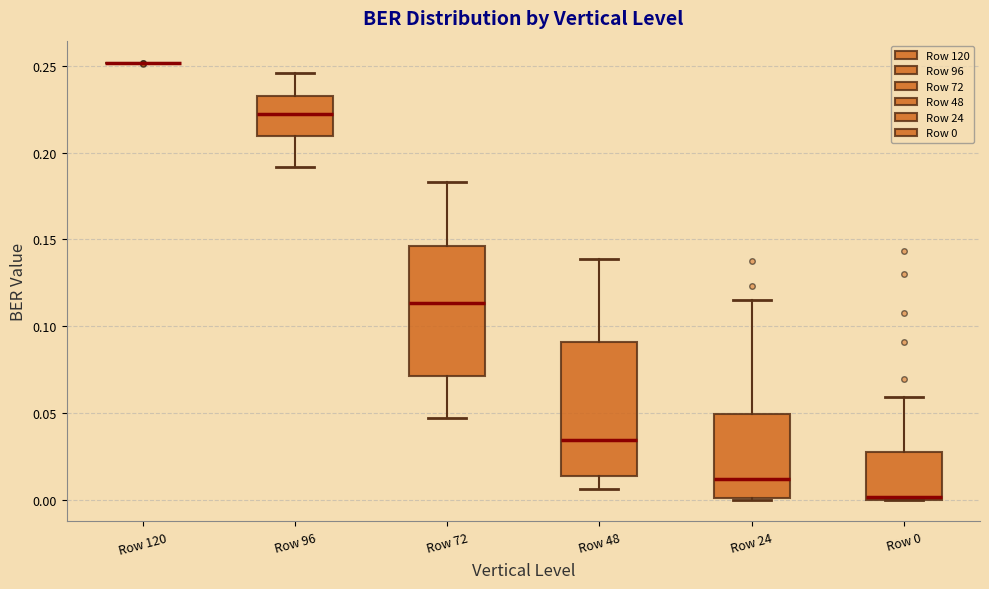

Where does the lower whisker of the box for Row 48 end on the y-axis? The values are not printed on the chart, so give them approximately, as read against the axis.

0.005